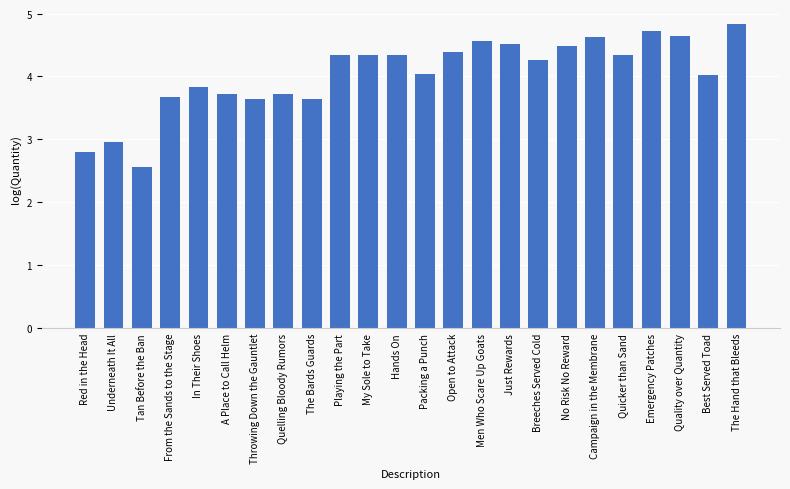

What is the label of the 15th bar from the left?

Men Who Scare Up Goats